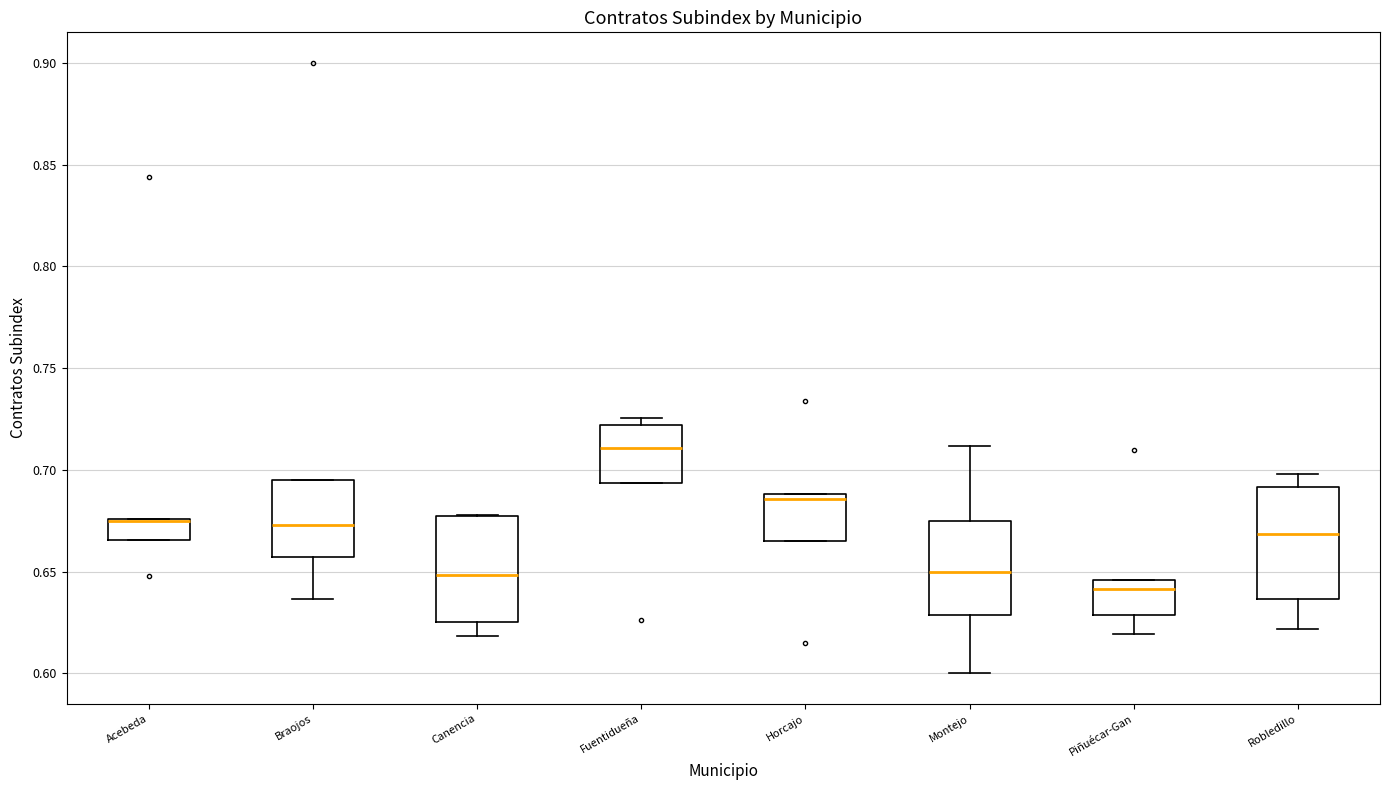

Reading left to right, transcribe this box plot: for each box, give where its median line is, the range the box spans, and where its two whiskers end, as read against the y-axis. The values are not printed on the chart, so give them approximately, as read against the axis.

Acebeda: median 0.675 (drawn on the box's upper edge), box 0.665 to 0.675, whiskers 0.665 to 0.675
Braojos: median 0.675, box 0.655 to 0.695, whiskers 0.635 to 0.695
Canencia: median 0.650, box 0.625 to 0.675, whiskers 0.620 to 0.680
Fuentidueña: median 0.710, box 0.695 to 0.720, whiskers 0.695 to 0.725
Horcajo: median 0.685, box 0.665 to 0.690, whiskers 0.665 to 0.690
Montejo: median 0.650, box 0.630 to 0.675, whiskers 0.600 to 0.710
Piñuécar-Gan: median 0.640, box 0.630 to 0.645, whiskers 0.620 to 0.645
Robledillo: median 0.670, box 0.635 to 0.690, whiskers 0.620 to 0.700